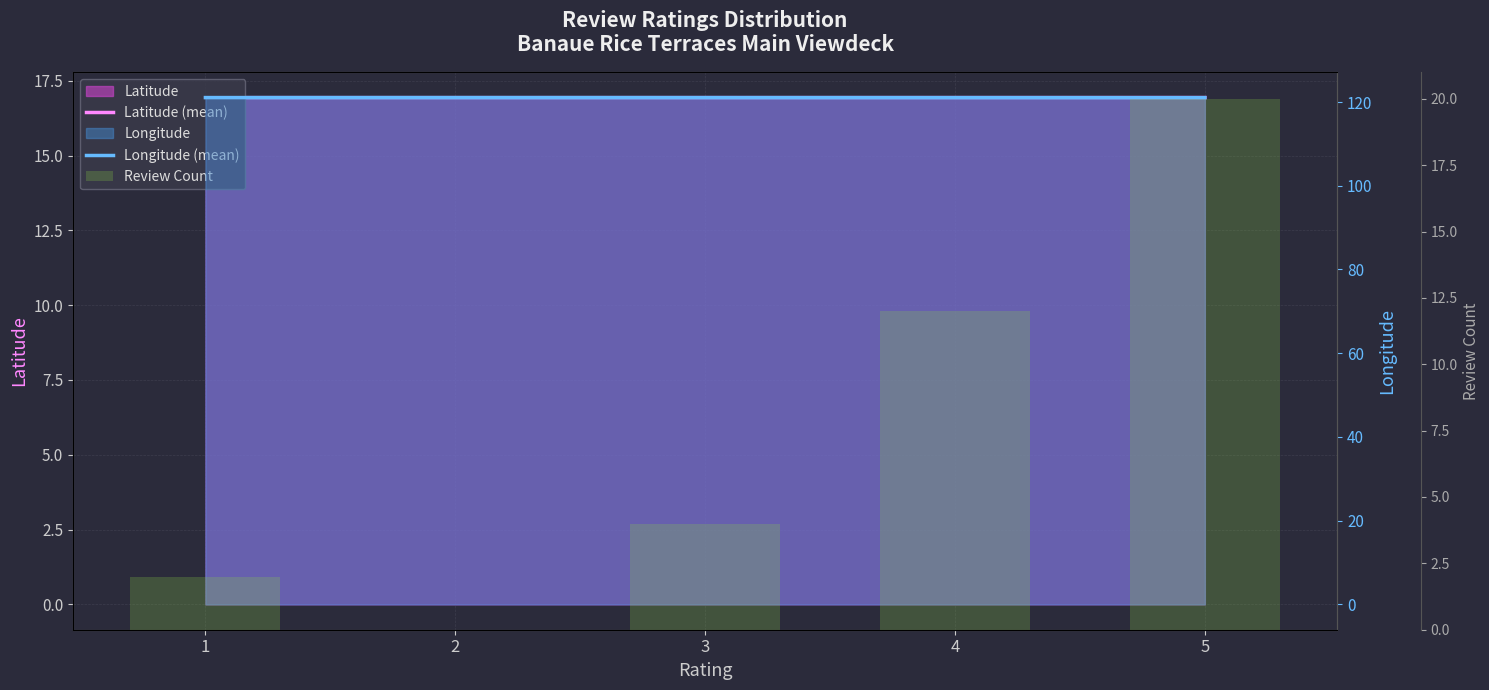

Is it true that Review Count equals 2.0 at 1?

True